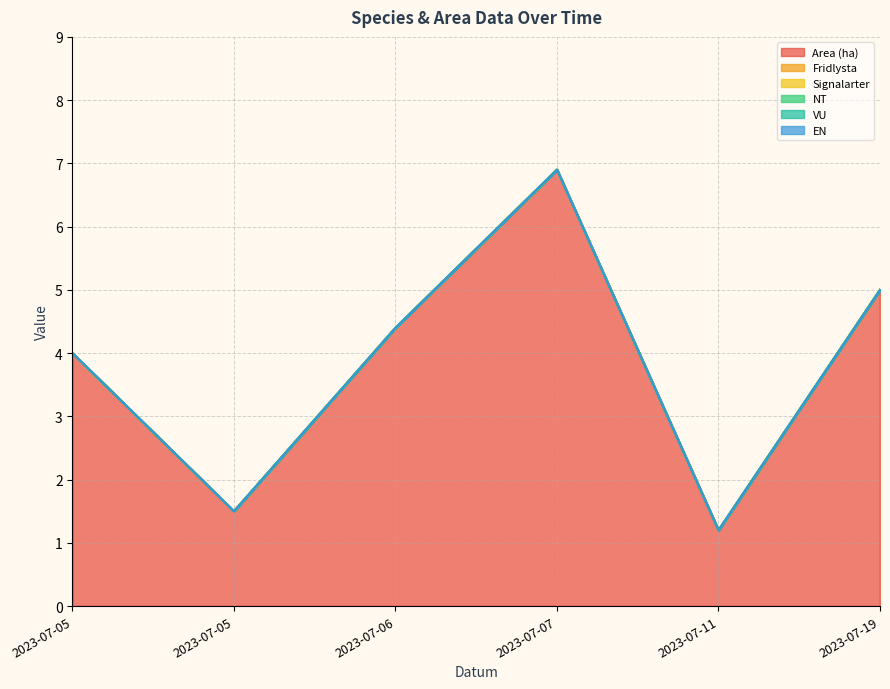

At how many categories does at least one series exceed 5?

1